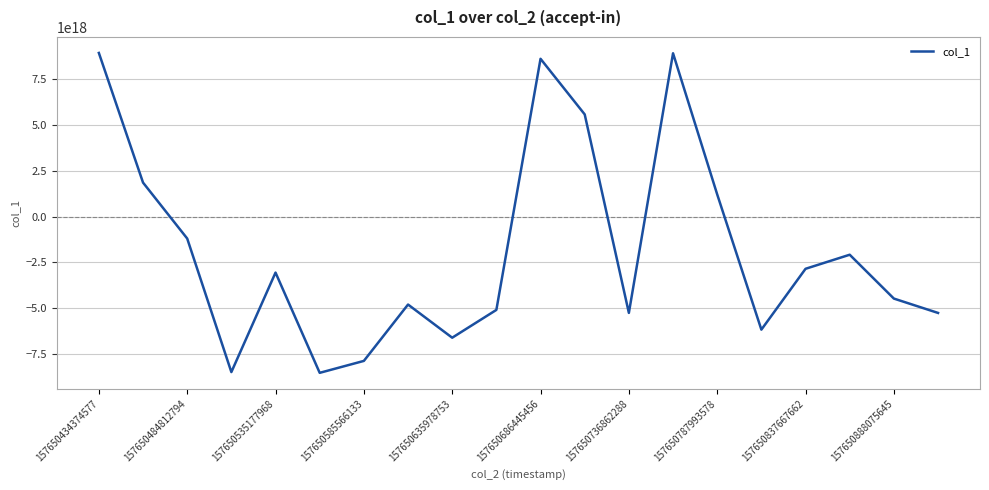

Does the chart have visible grid lines?

Yes